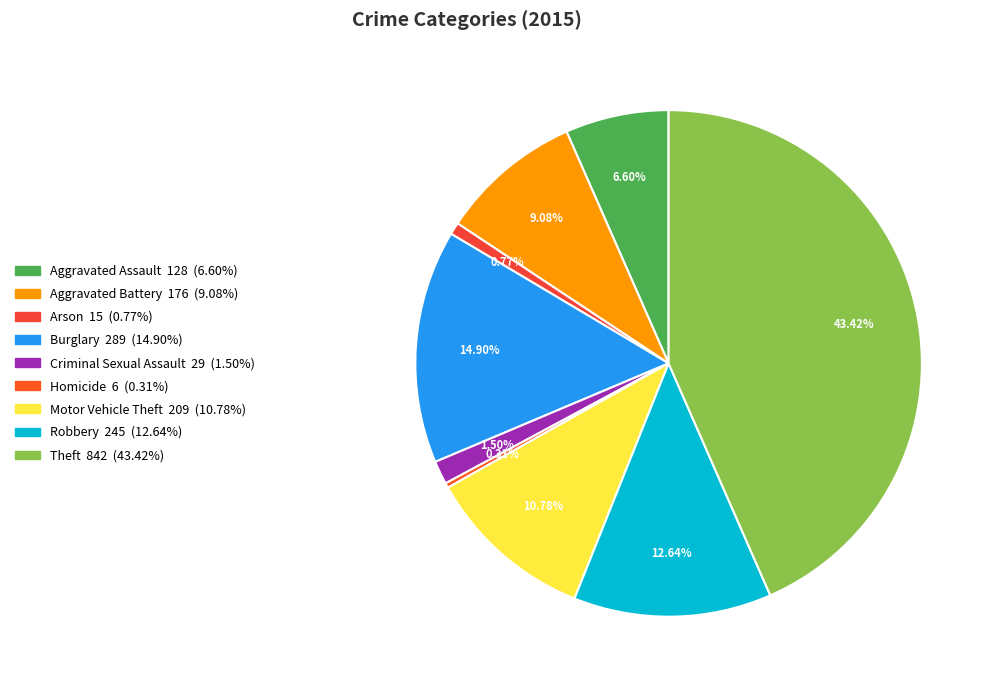

Is Homicide the majority of the pie?

No